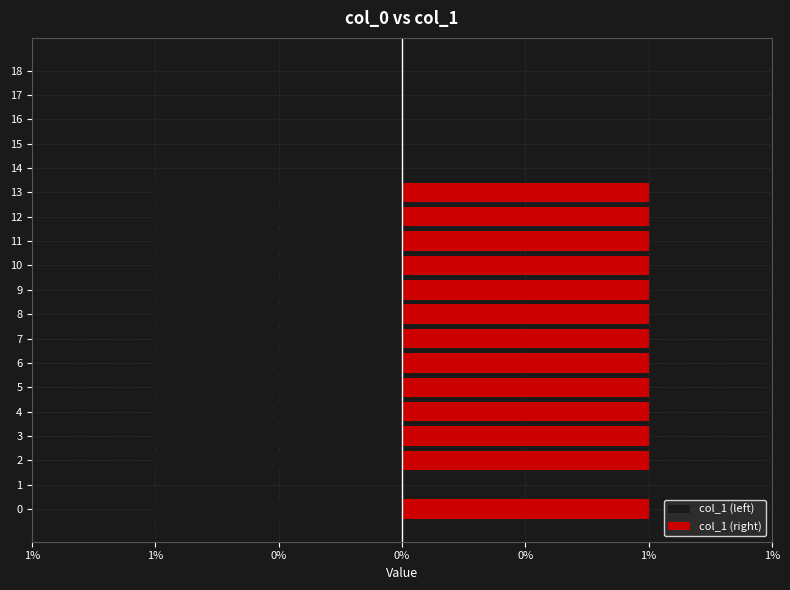

Are the bars grouped side by side (vs. stacked)?

Yes